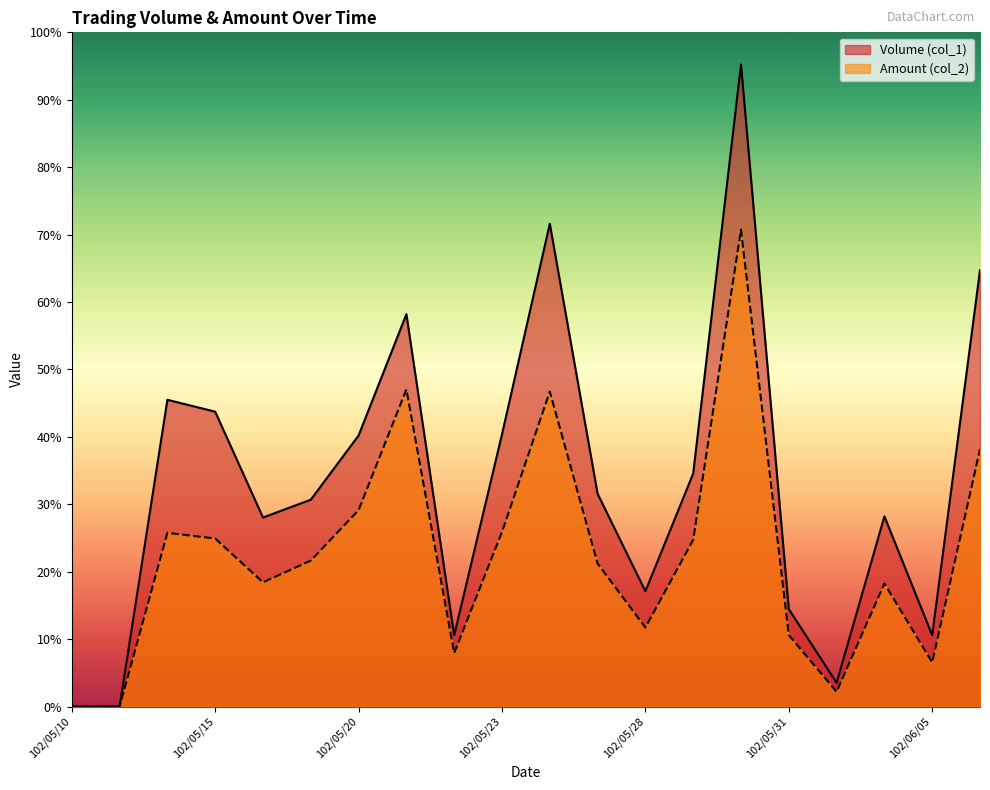

True or false: Volume (col_1) has a value of 95630 at 102/05/27.

False